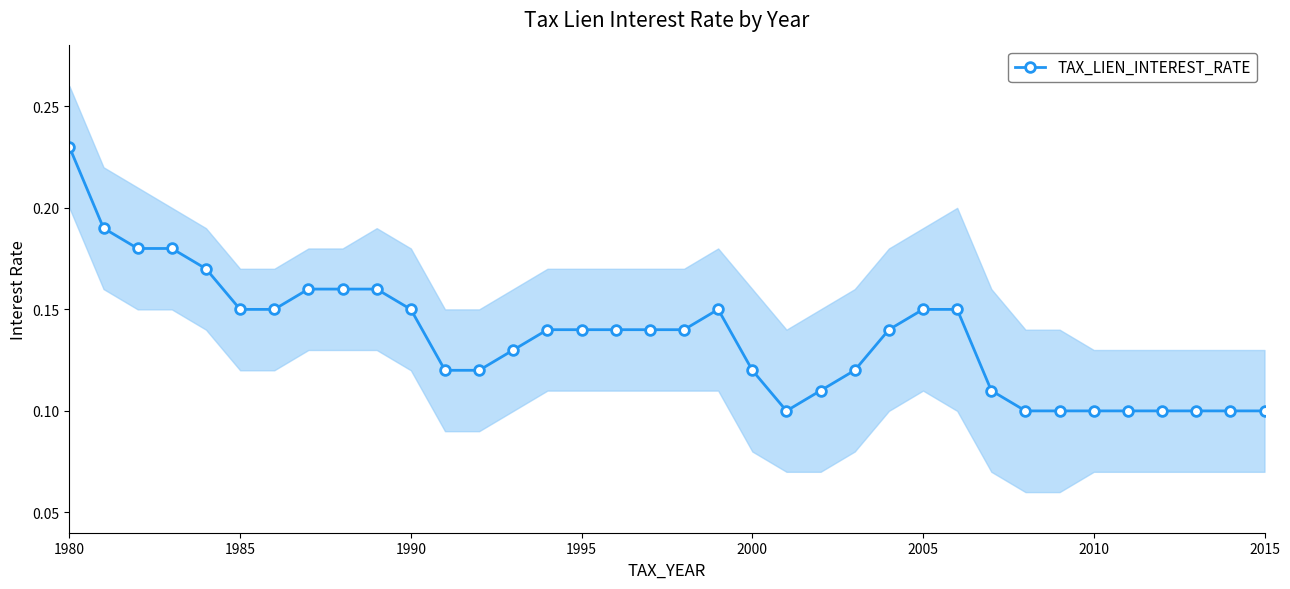

What position from the right is 2010?

6